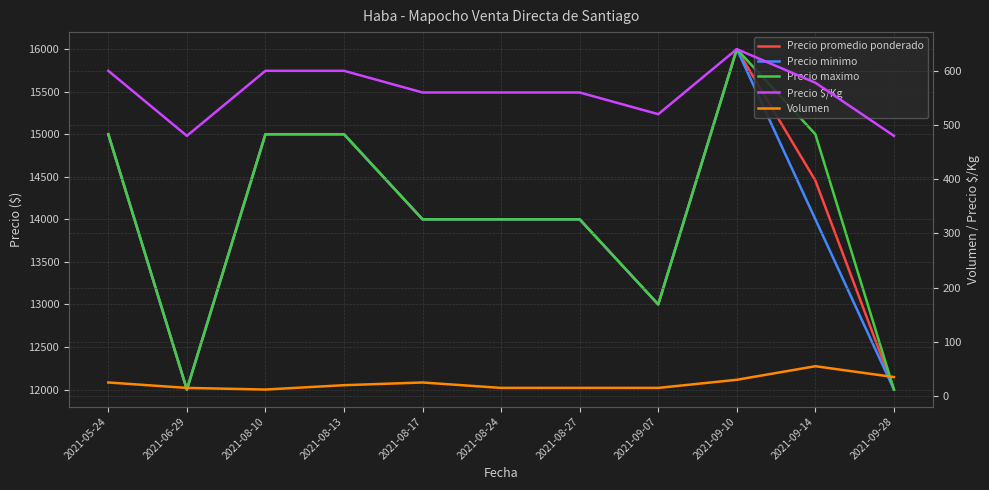

At which category does Volumen reach its first local valley?

2021-08-10